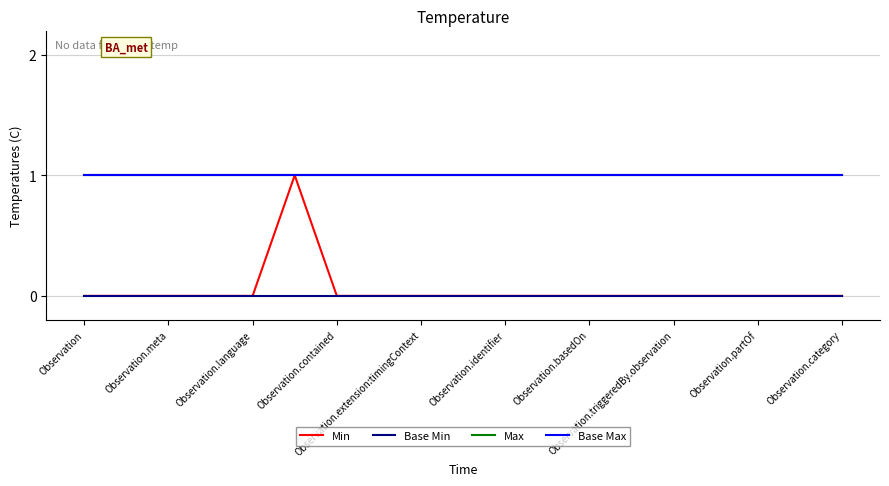

What is the sum of all Min values?

1